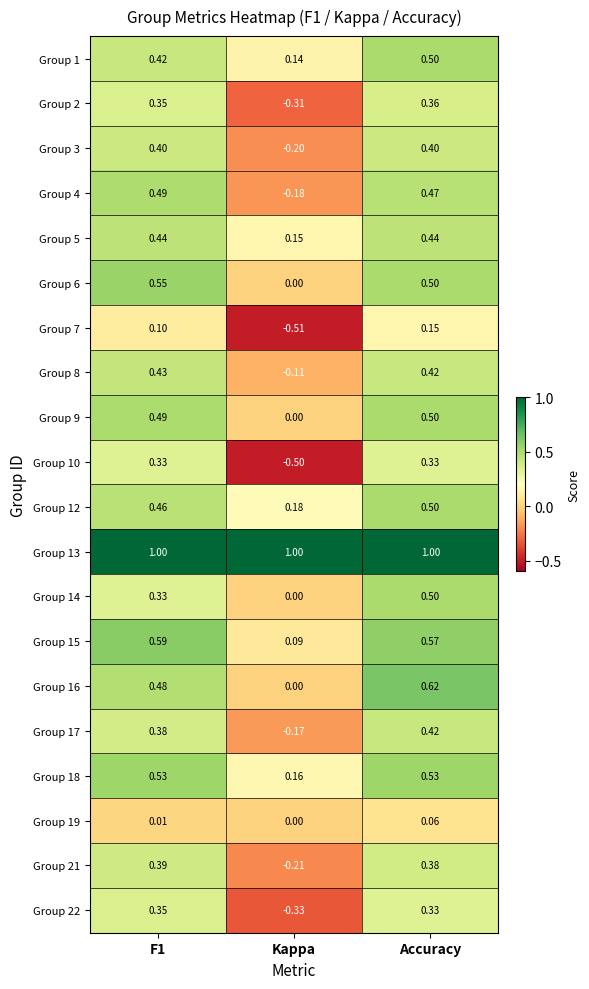

At which label does Group 9 reach its peak?

Accuracy